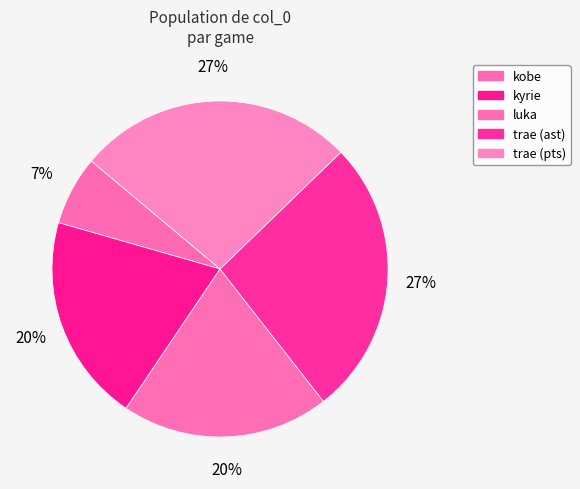

Which slice is the largest?

trae (ast)